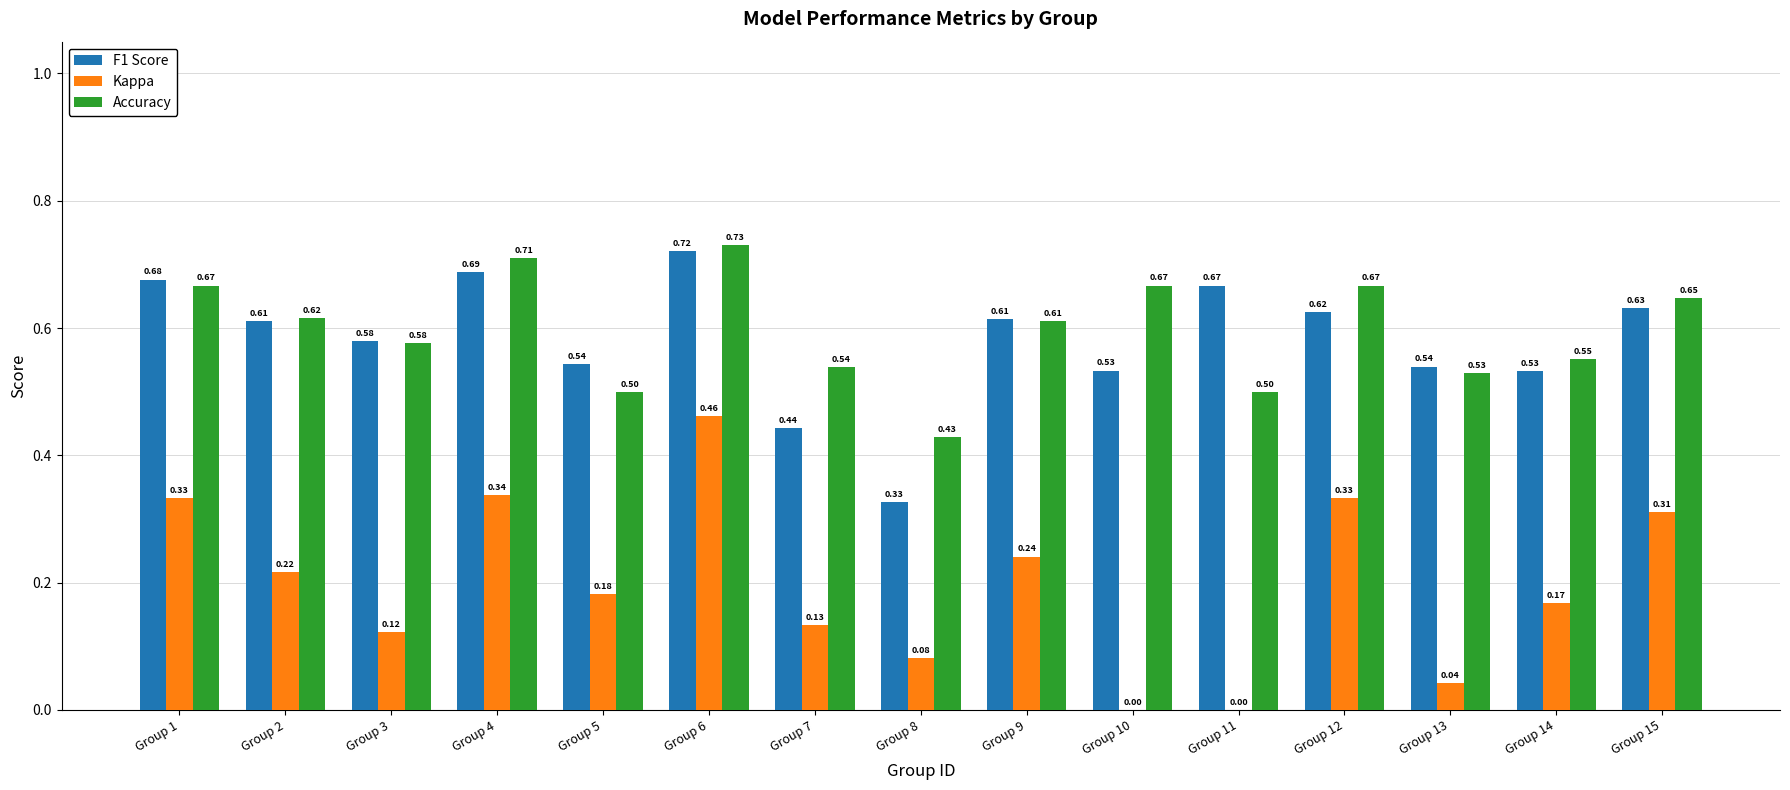

How many groups of bars are there?

15